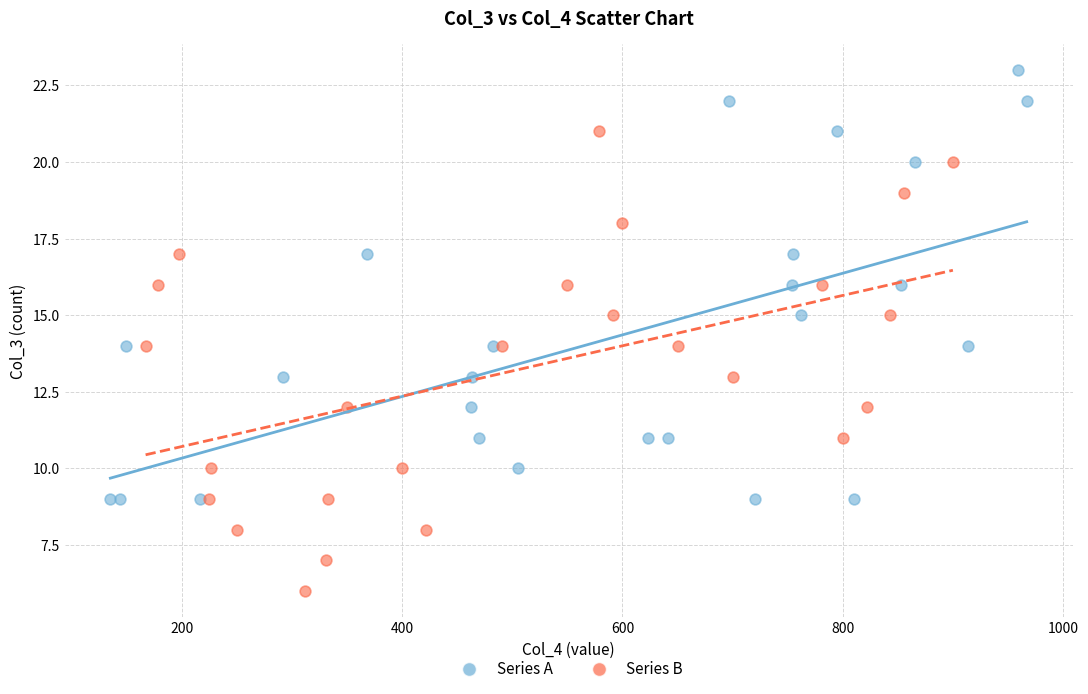

Which series has the largest Y range (max minus min)?

Series B